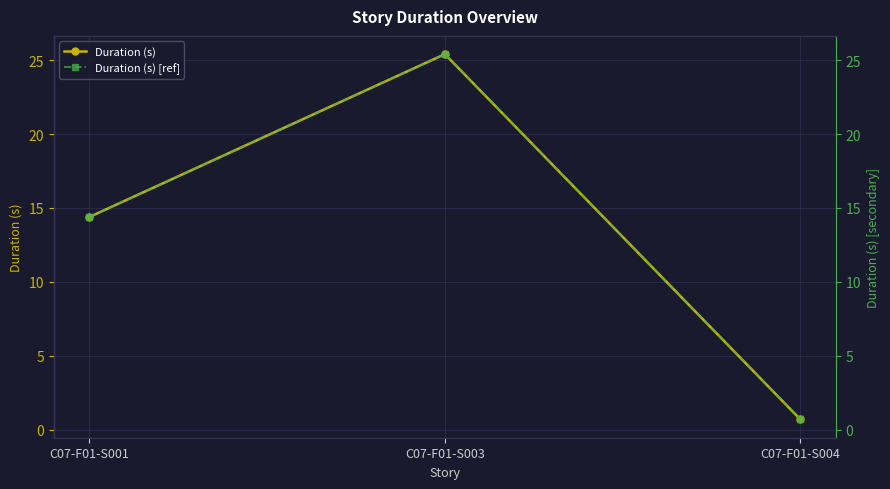

Reading left to right, transcribe all the data shown in this chart.

Duration (s): 14.4	25.4	0.7
Duration (s) [ref]: 14.4	25.4	0.7